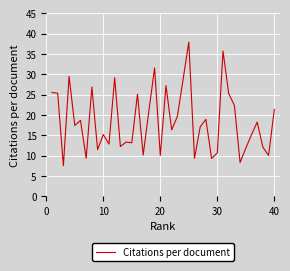

What is the smallest value displayed?

7.5